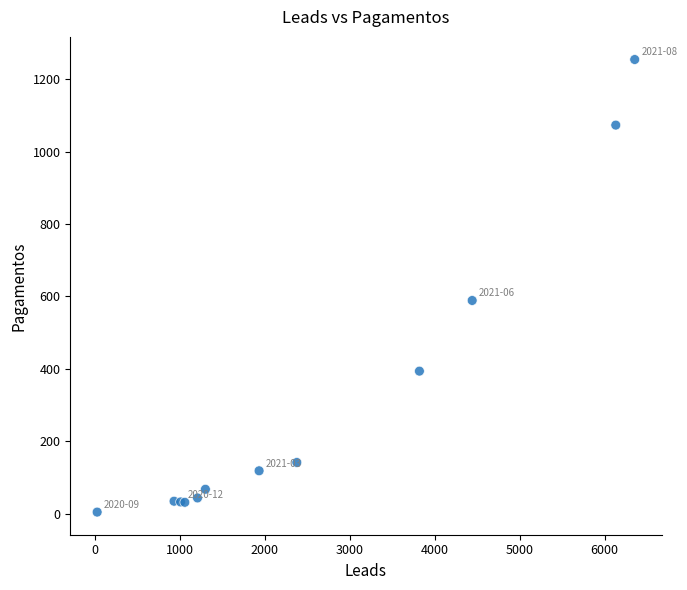

What Y value in the scatter plot is closest to 629?

589